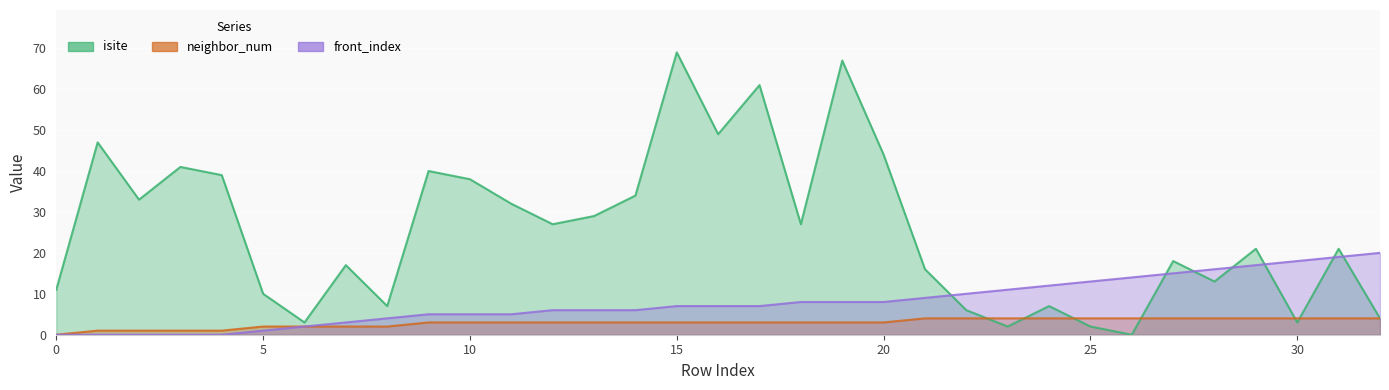

List the series in order of their peak value, highest first.

isite, front_index, neighbor_num